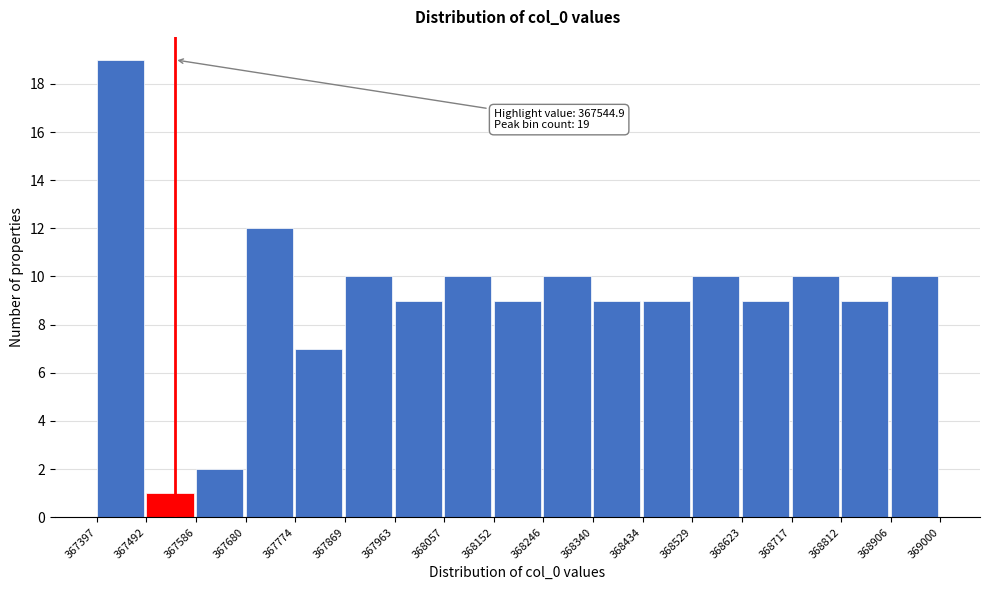

Which range on the x-axis has the tallest bar?

367397 to 367492